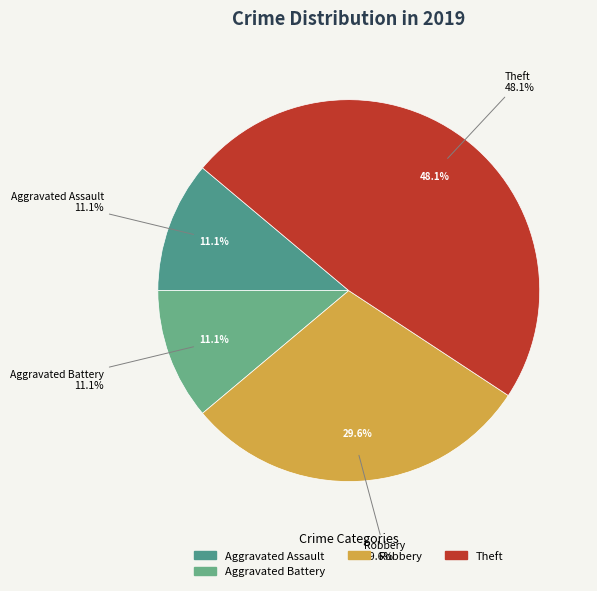

Between Theft and Robbery, which is larger?

Theft